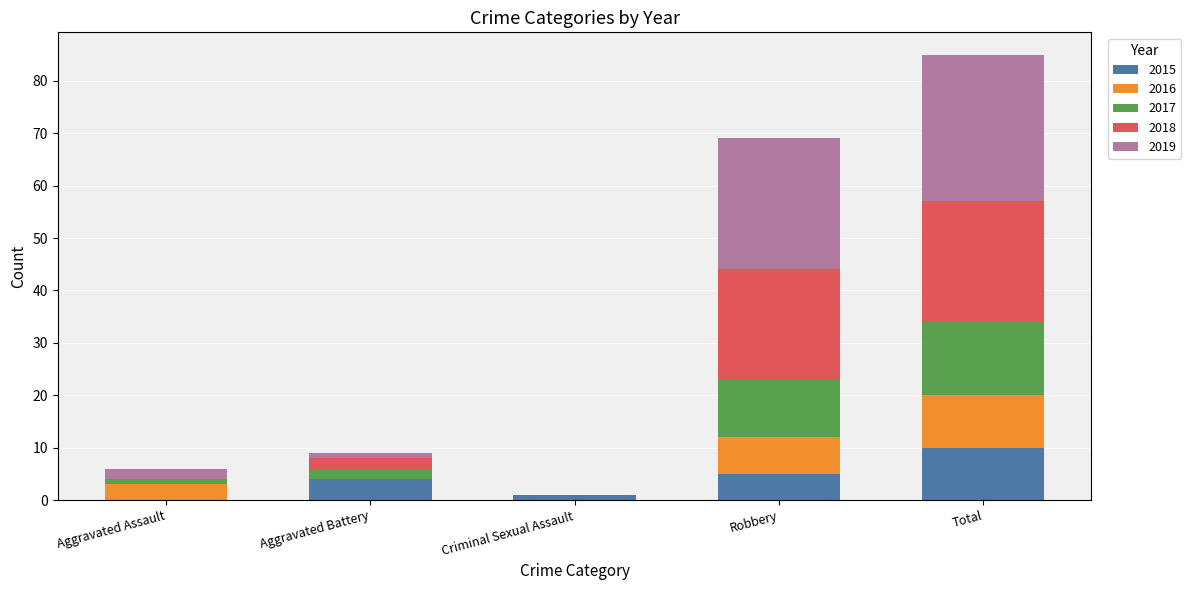

What are all the series names shown in the legend?

2015, 2016, 2017, 2018, 2019